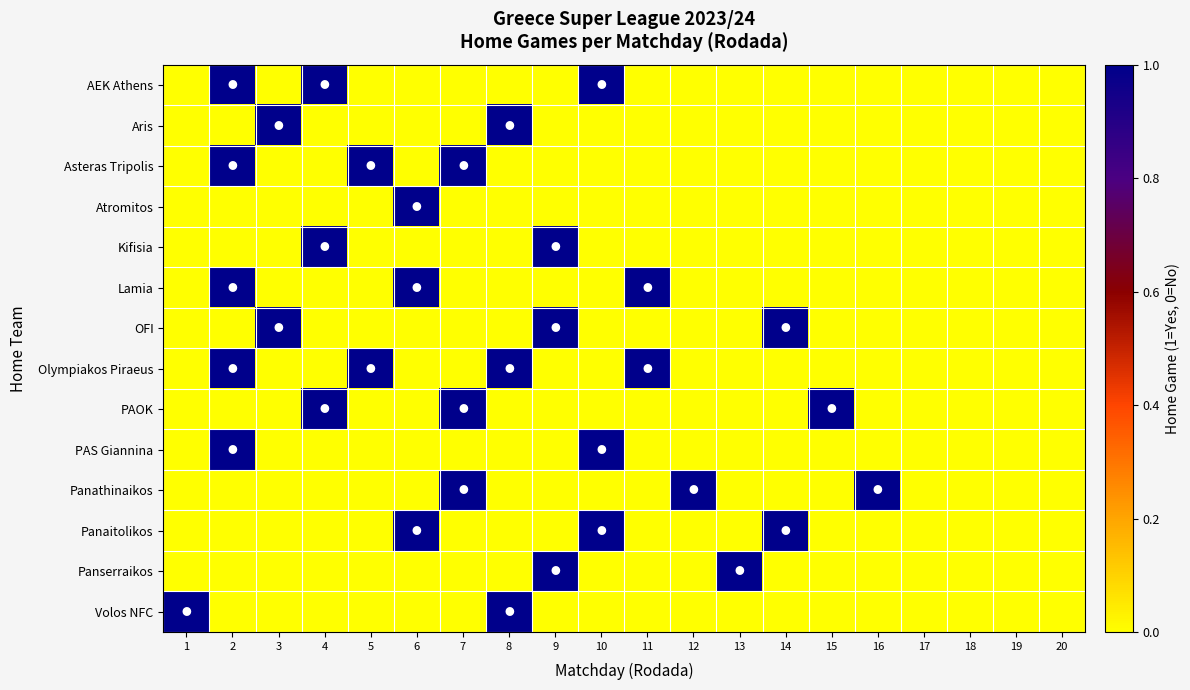

Between 11 and 13, which series saw the biggest shift?

Lamia